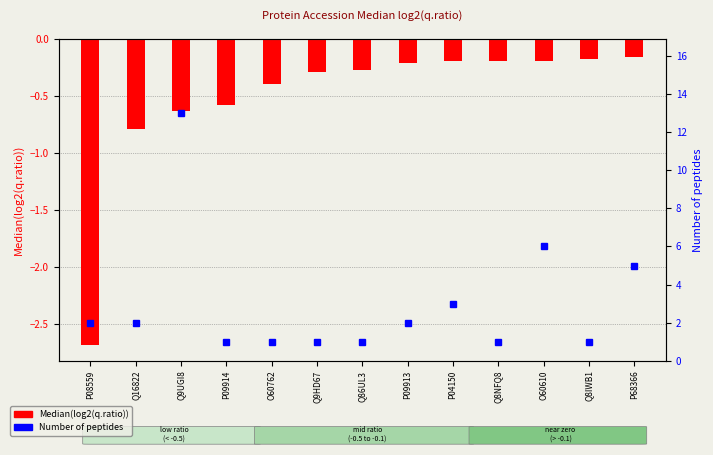

Which category has the lowest value across all series?

P08559